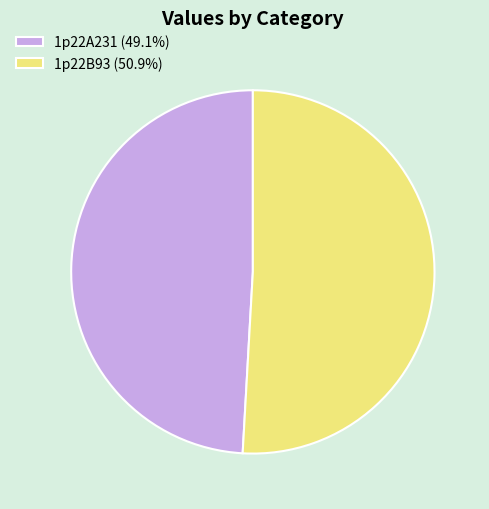

What is the largest slice in the pie chart?

1p22B93